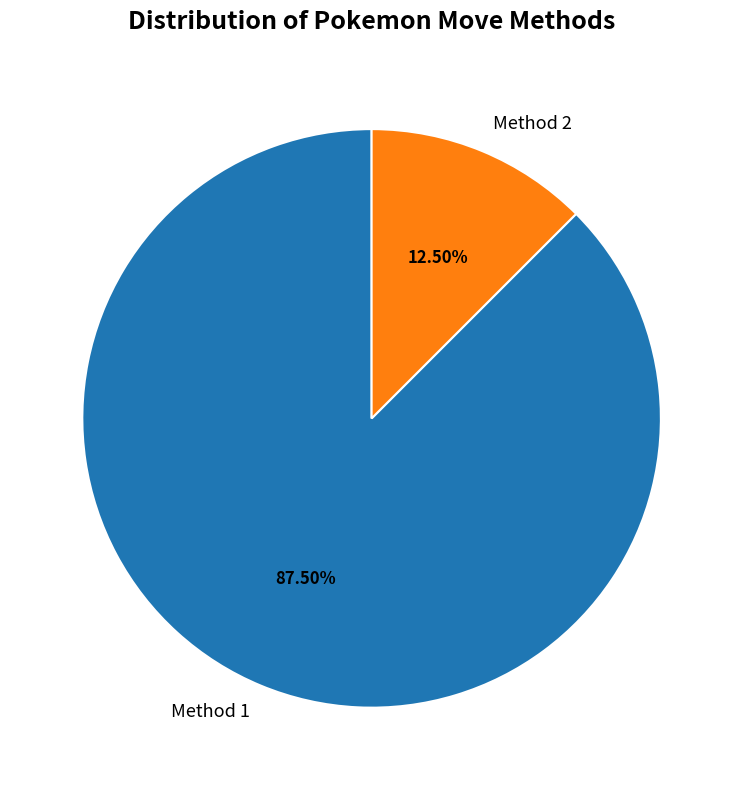

What is the total percentage of Method 2 and Method 1?

100.0%